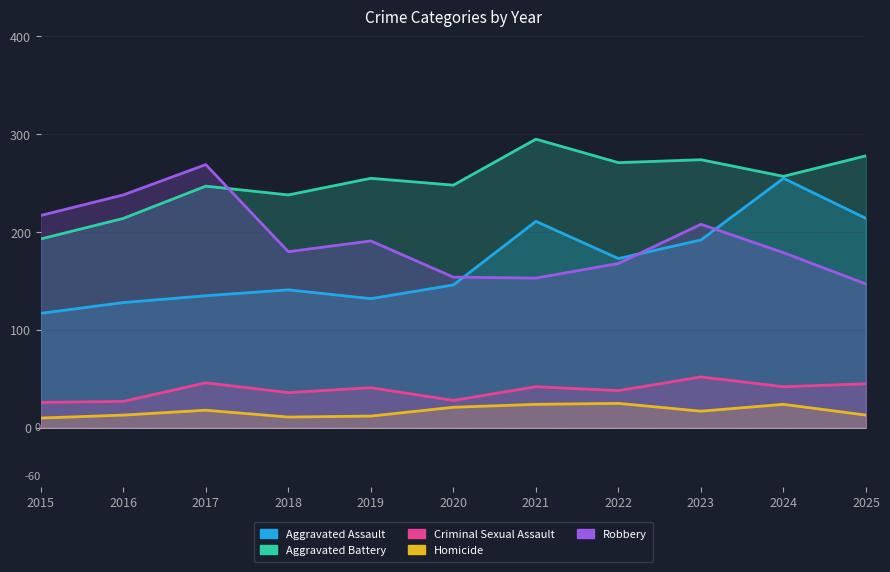

At how many categories does at least one series exceed 111?

11